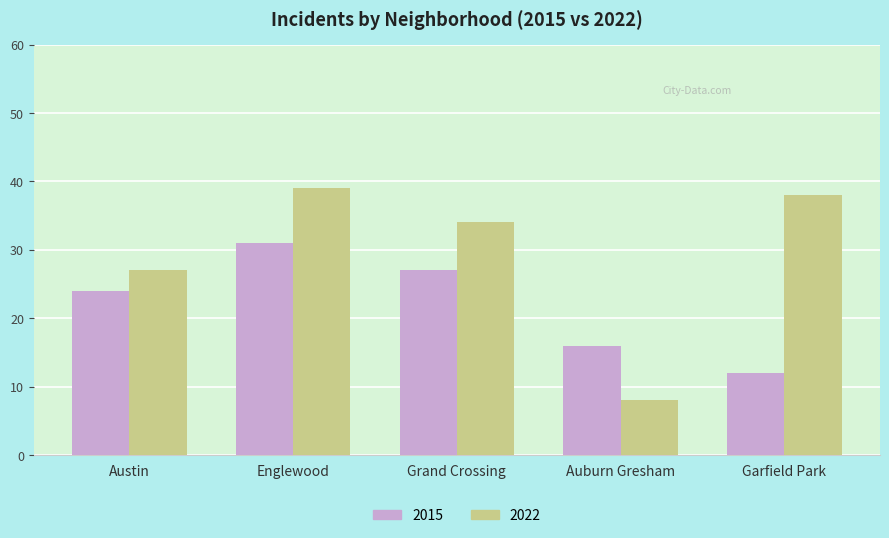

The 2022 series shows 14 at Garfield Park. True or false?

False